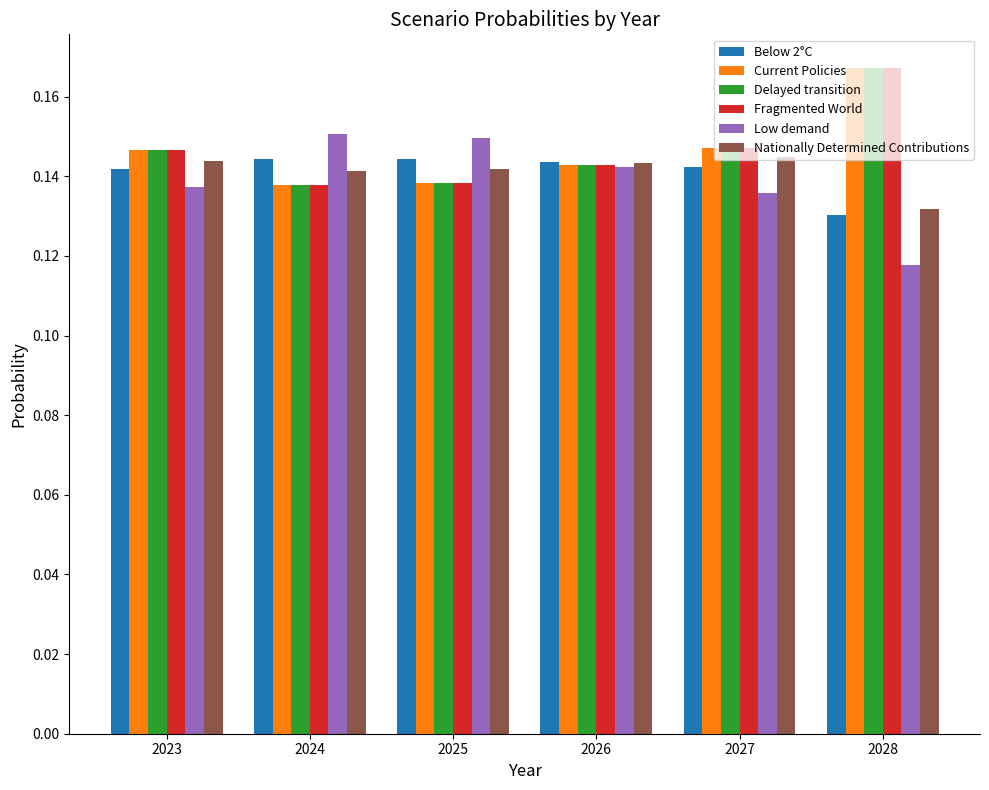

At which category does the chart reach its minimum across all series?

2028